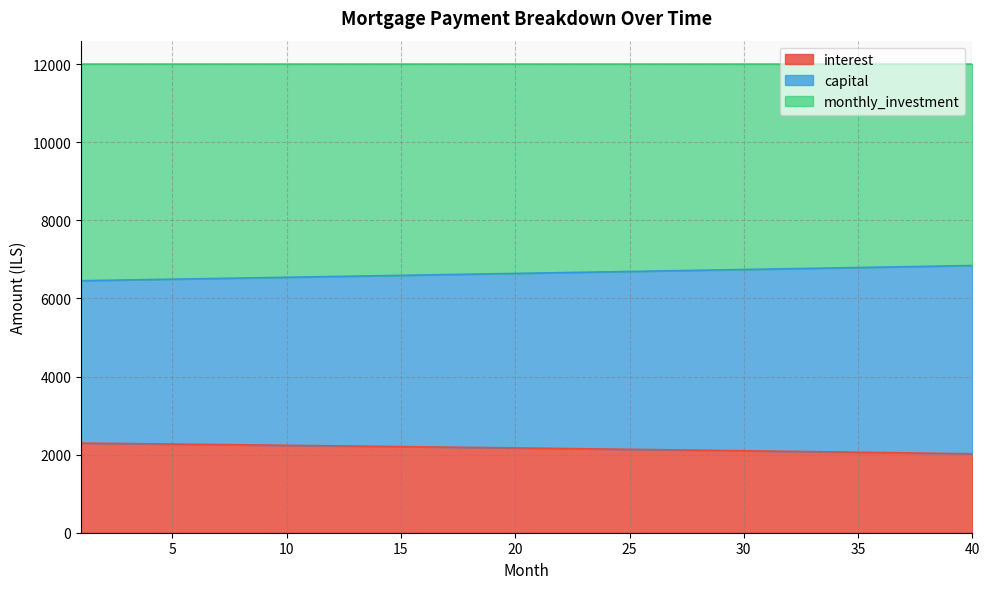

Which series has the widest spread of values?

capital